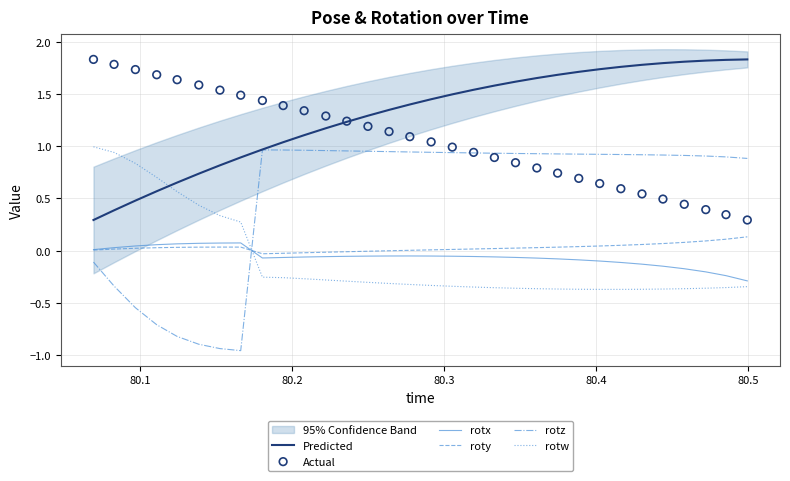

Which series has the largest Y range (max minus min)?

rotz